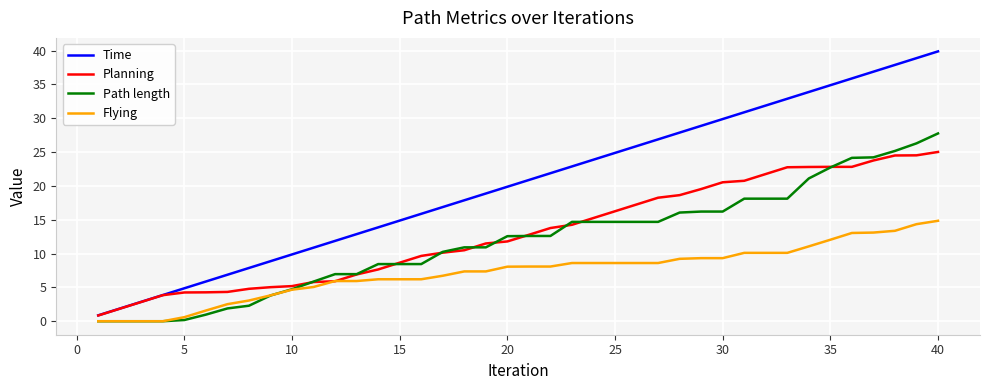

How many lines are shown in the chart?

4